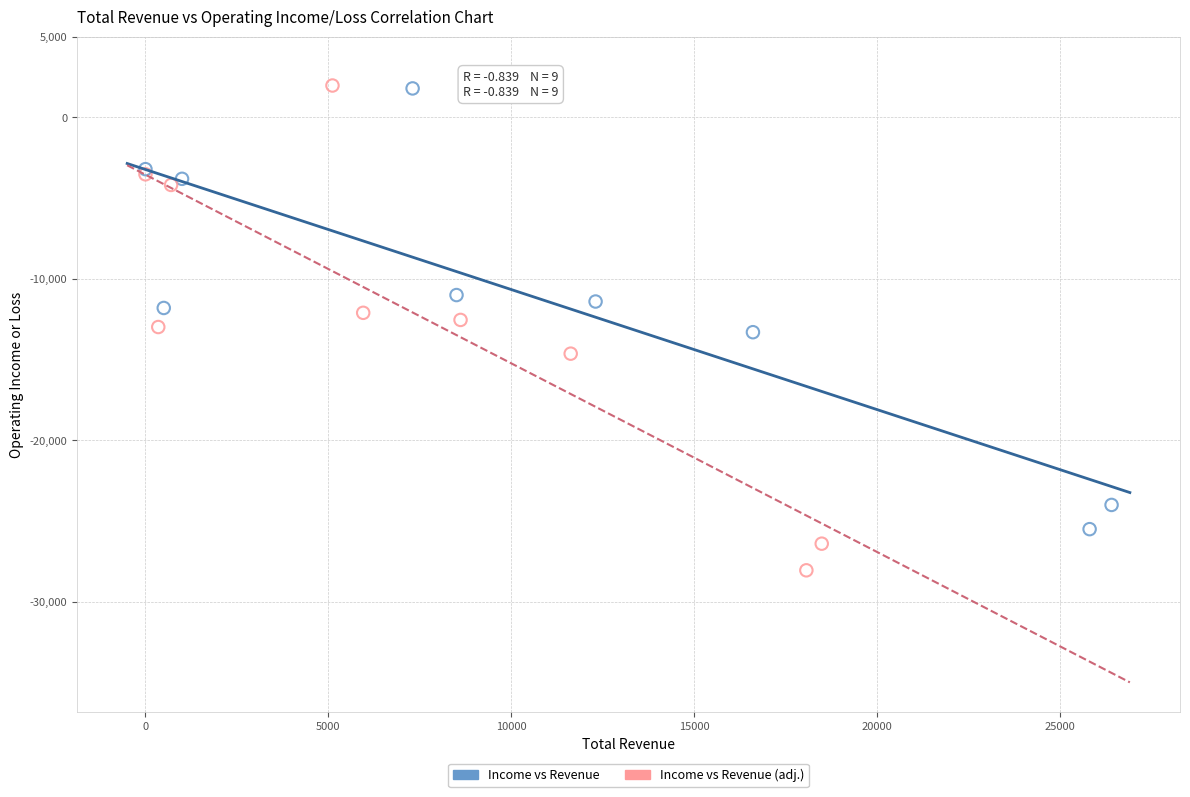

Which series has the widest spread of Y values?

Income vs Revenue (adj.)